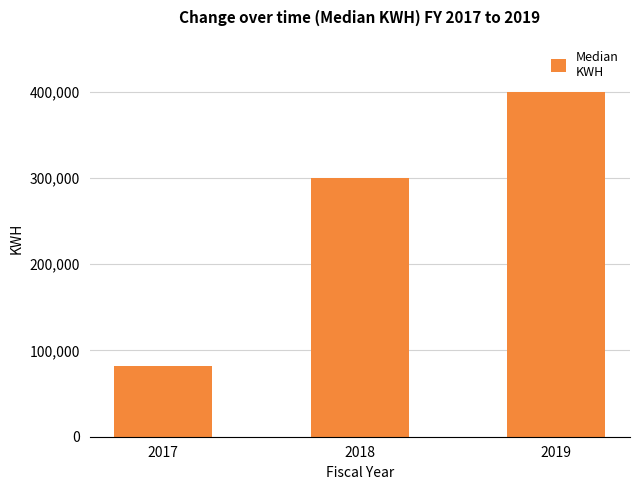

Which category has the highest value across all series?

2019